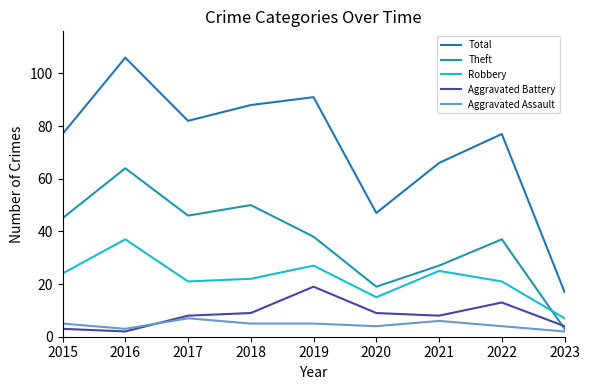

Which has a higher value, 2018 or 2017?

2018